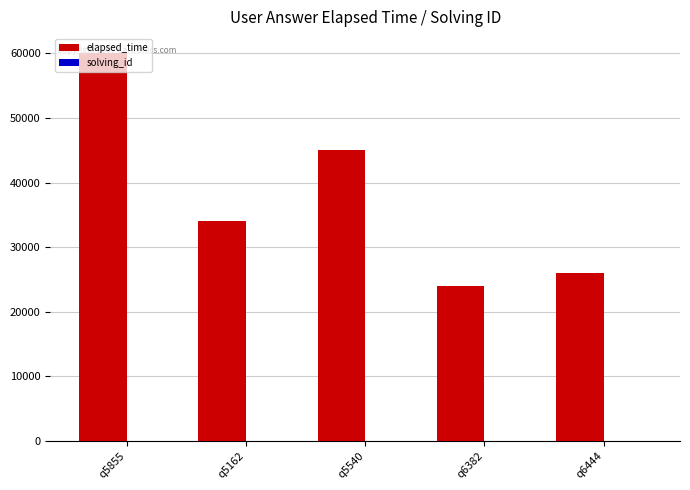

Does the chart contain stacked bars?

No